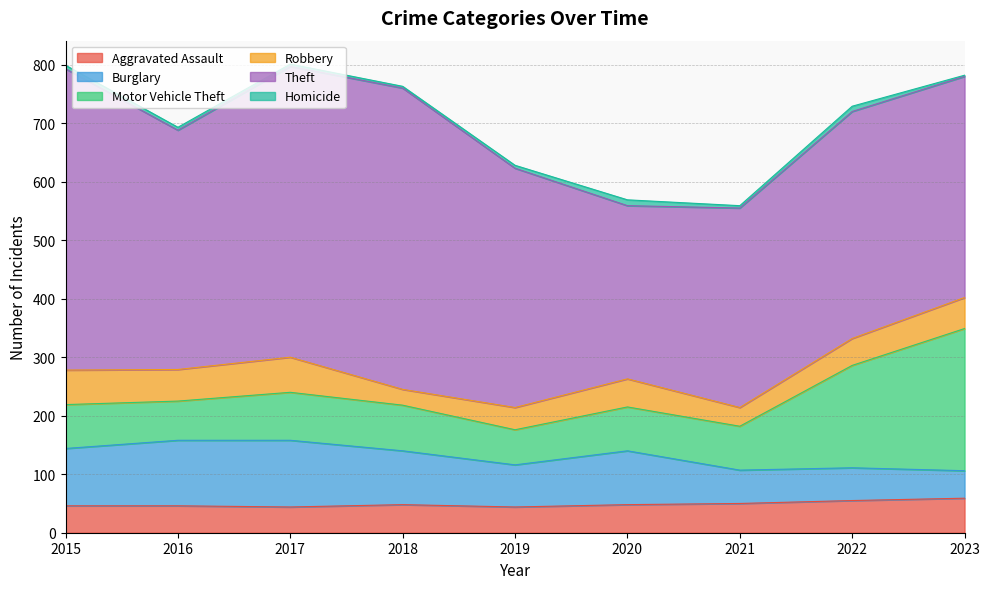

At how many categories does at least one series exceed 333?

8